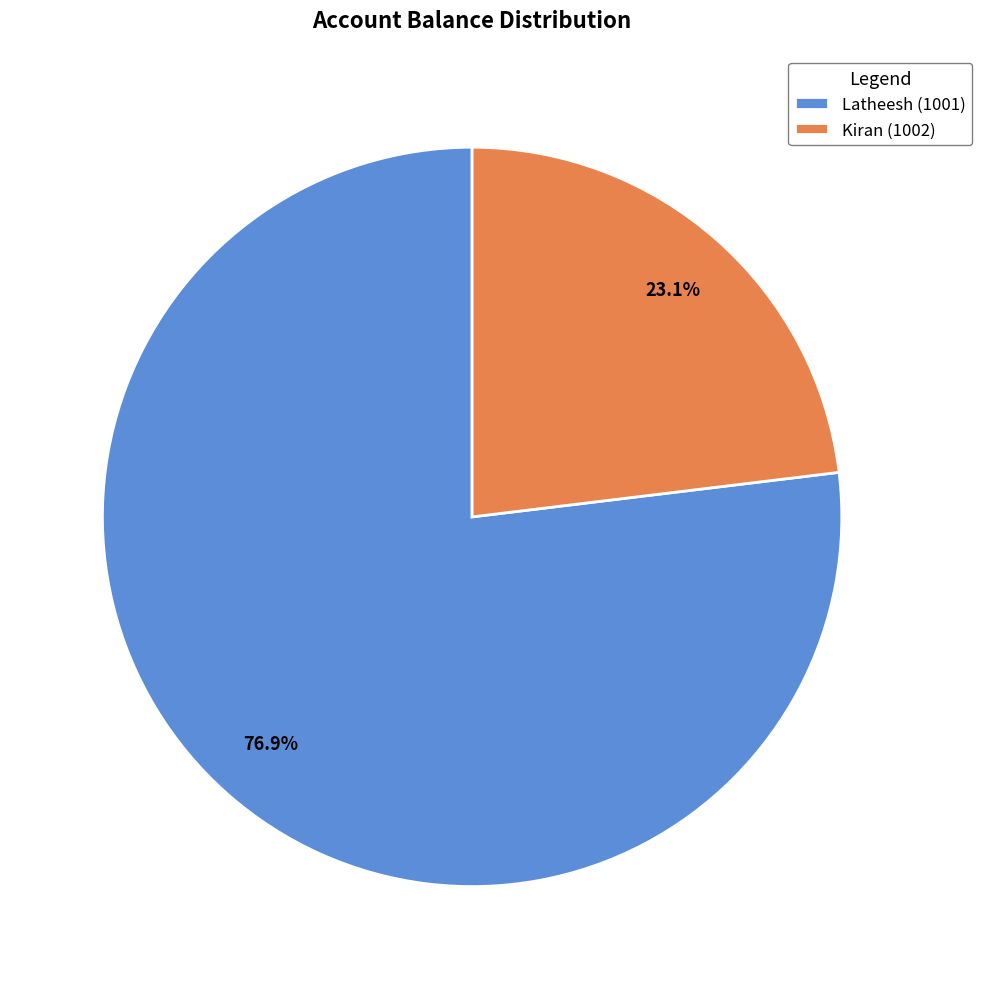

What percentage is the Kiran (1002) slice, to the nearest percent?

23%